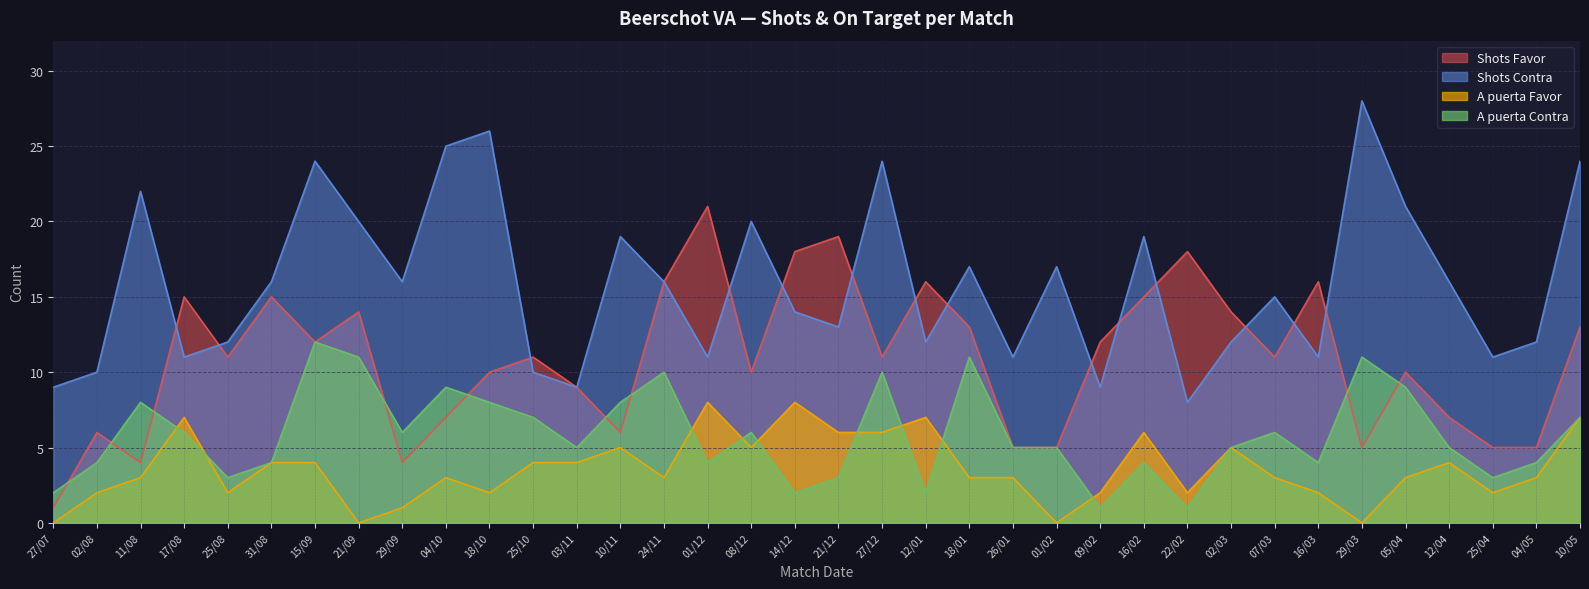

At which category is the sum across all series the highest?

15/09